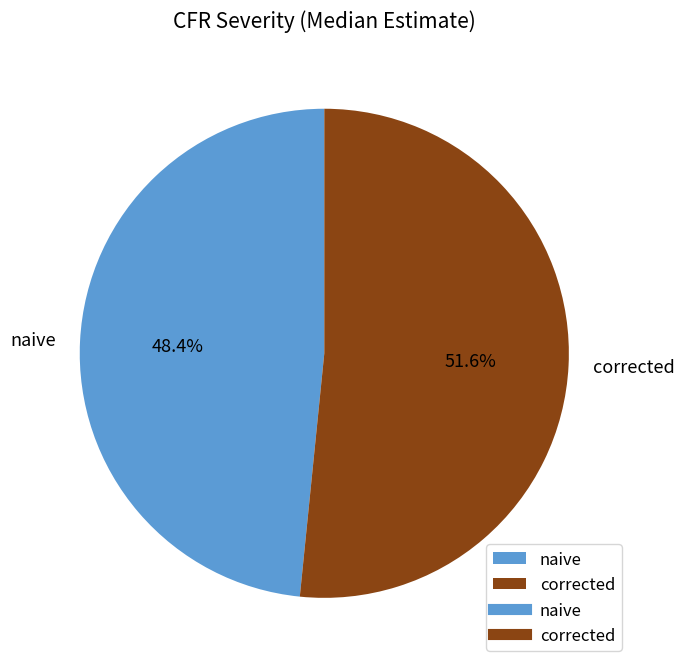

How many slices are in this pie chart?

2